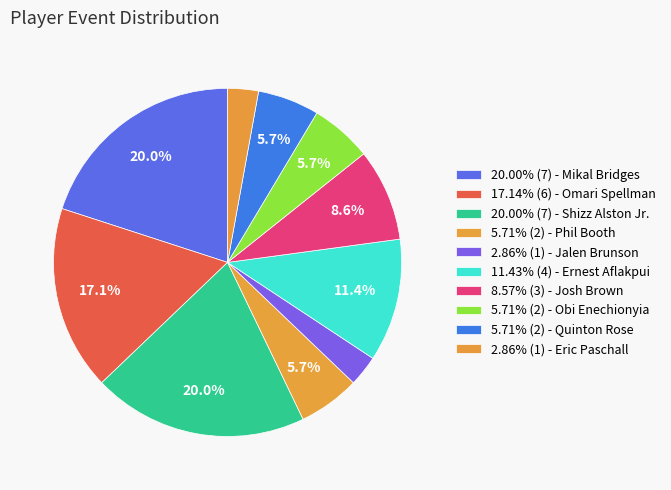

How many slices are in this pie chart?

10